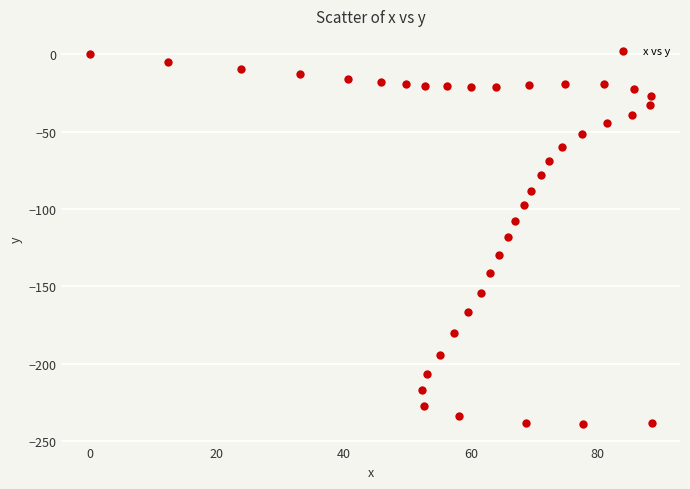

What is the range of Y values (max minus min)?

239.1